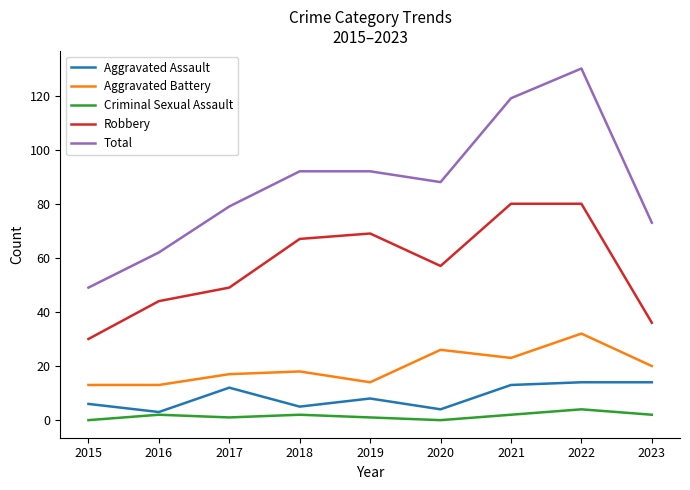

Which series changed the most between 2015 and 2019?

Total